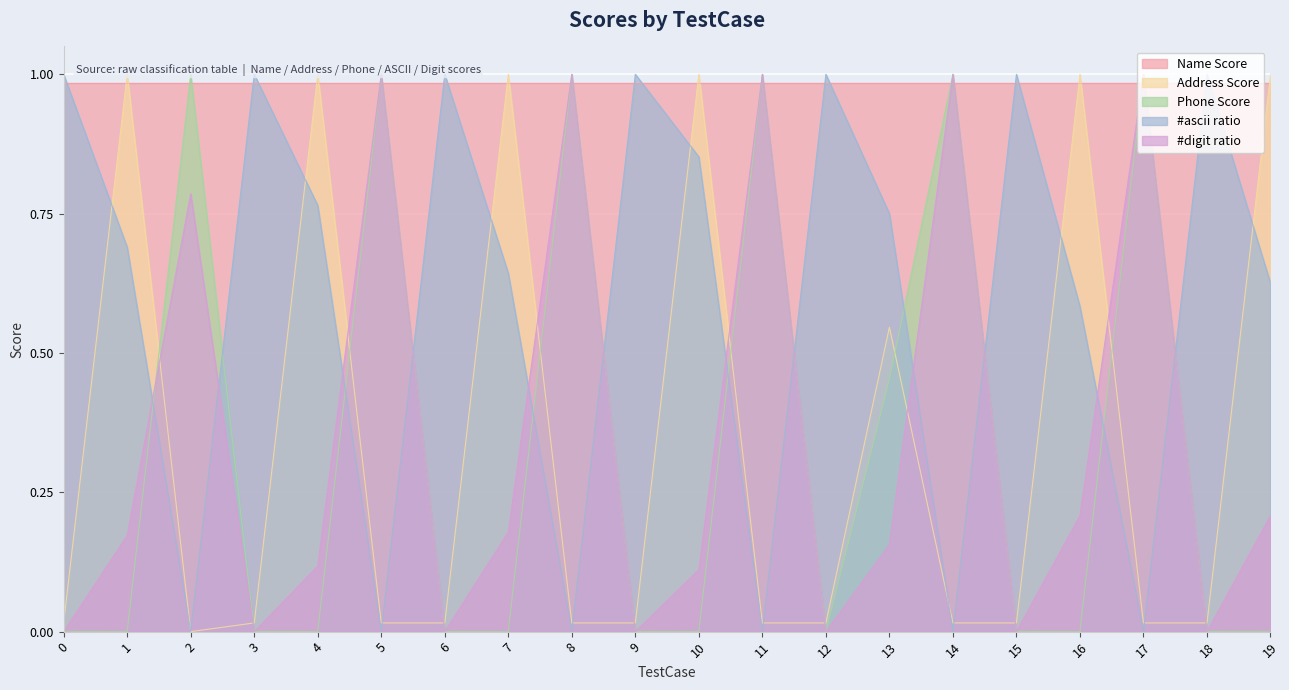

True or false: #ascii ratio has more than 2 points higher than both neighbors.

True